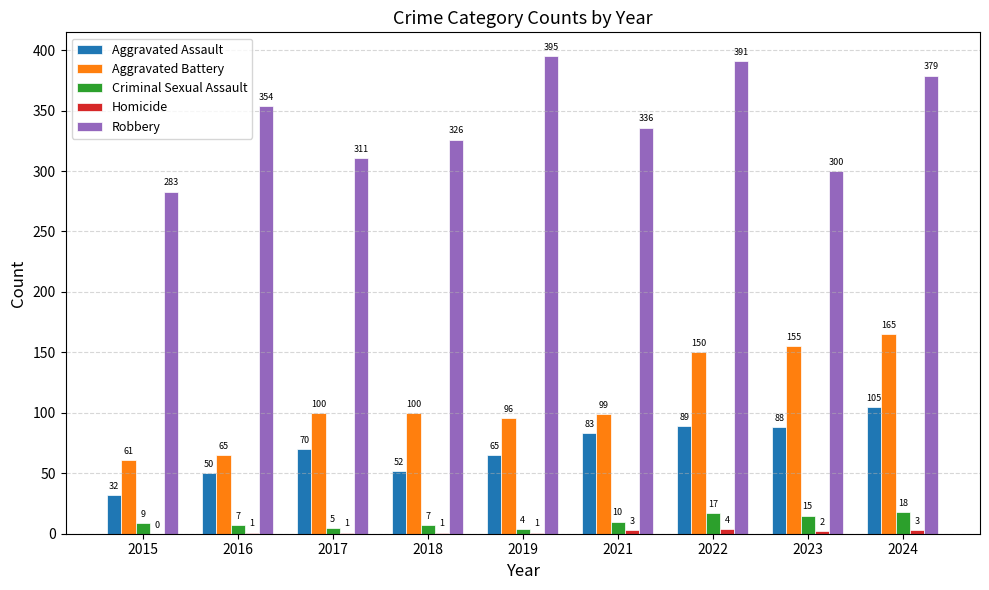

At which category is the sum across all series the highest?

2024